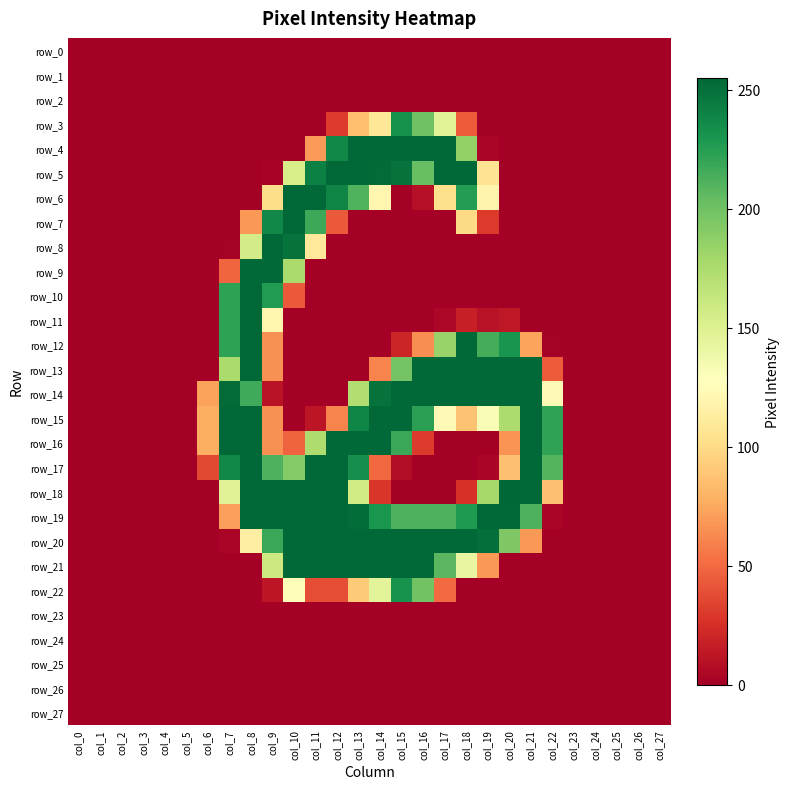

How many distinct data groups are displayed?

28